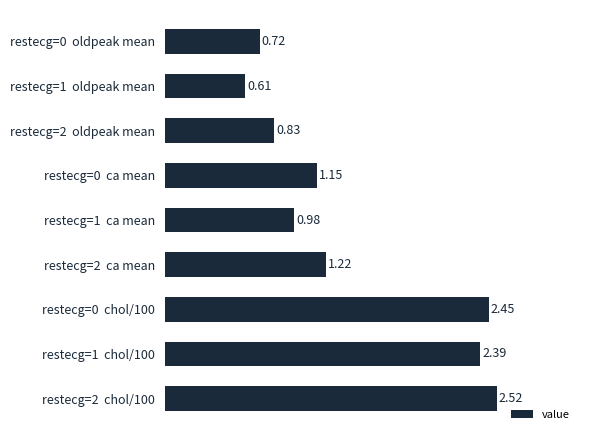

How many data points are less than 1?

4